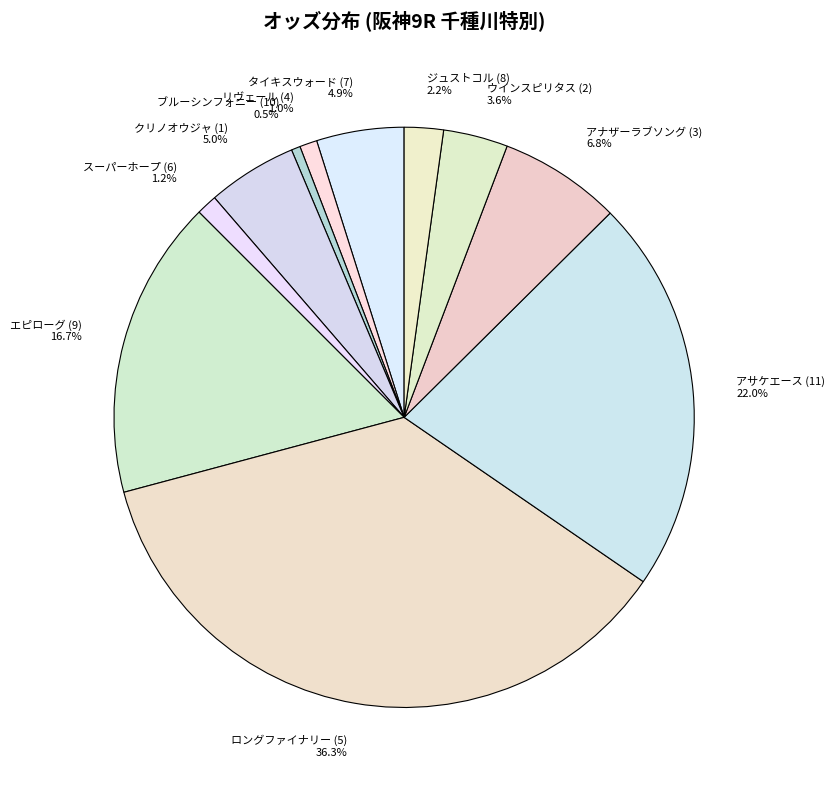

Which slice is the largest?

ロングファイナリー (5)